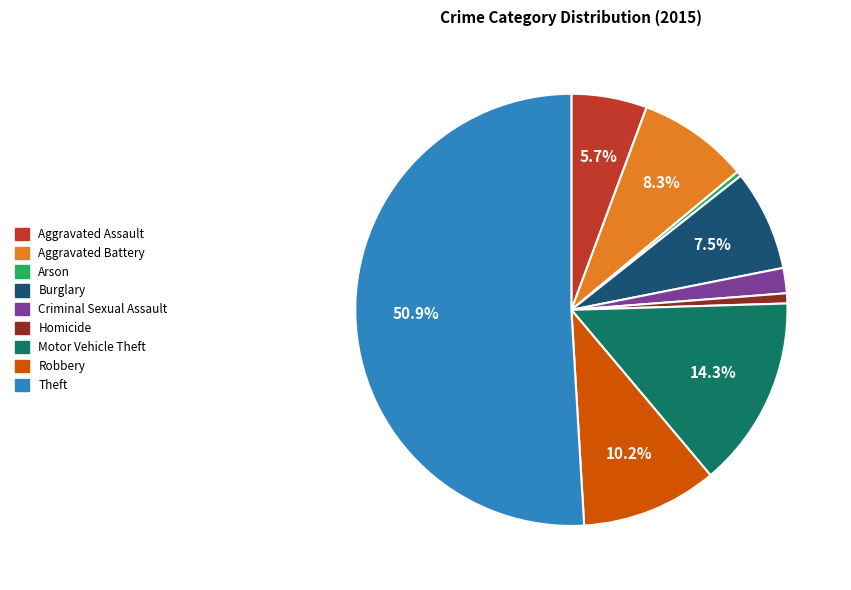

Is Aggravated Battery the majority of the pie?

No